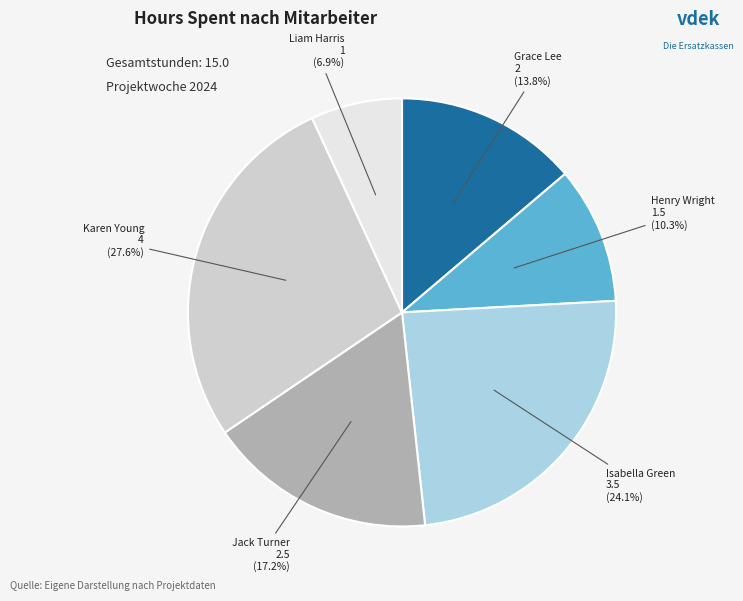

Does any single category account for the majority?

No